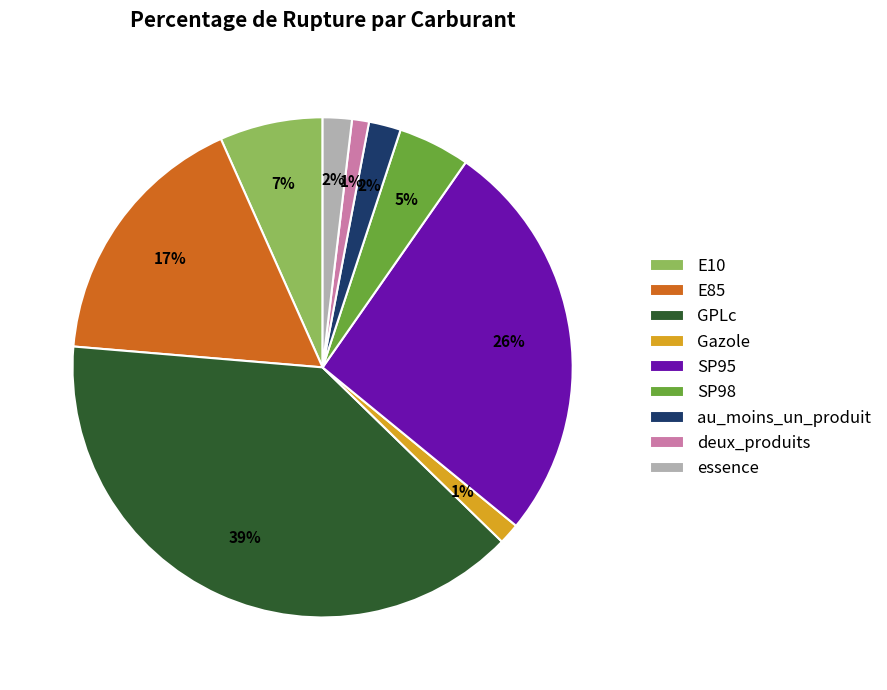

What percentage is the essence slice, to the nearest percent?

2%